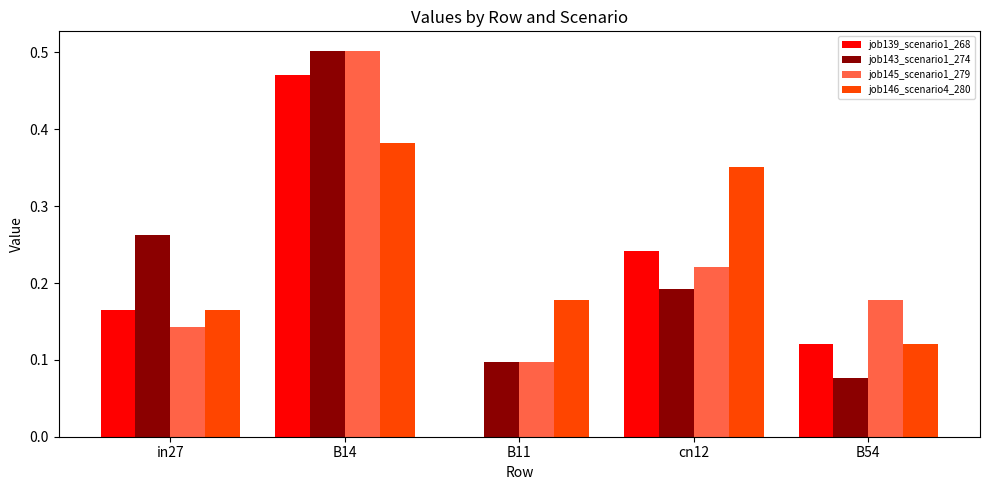

At which category is the sum across all series the highest?

B14